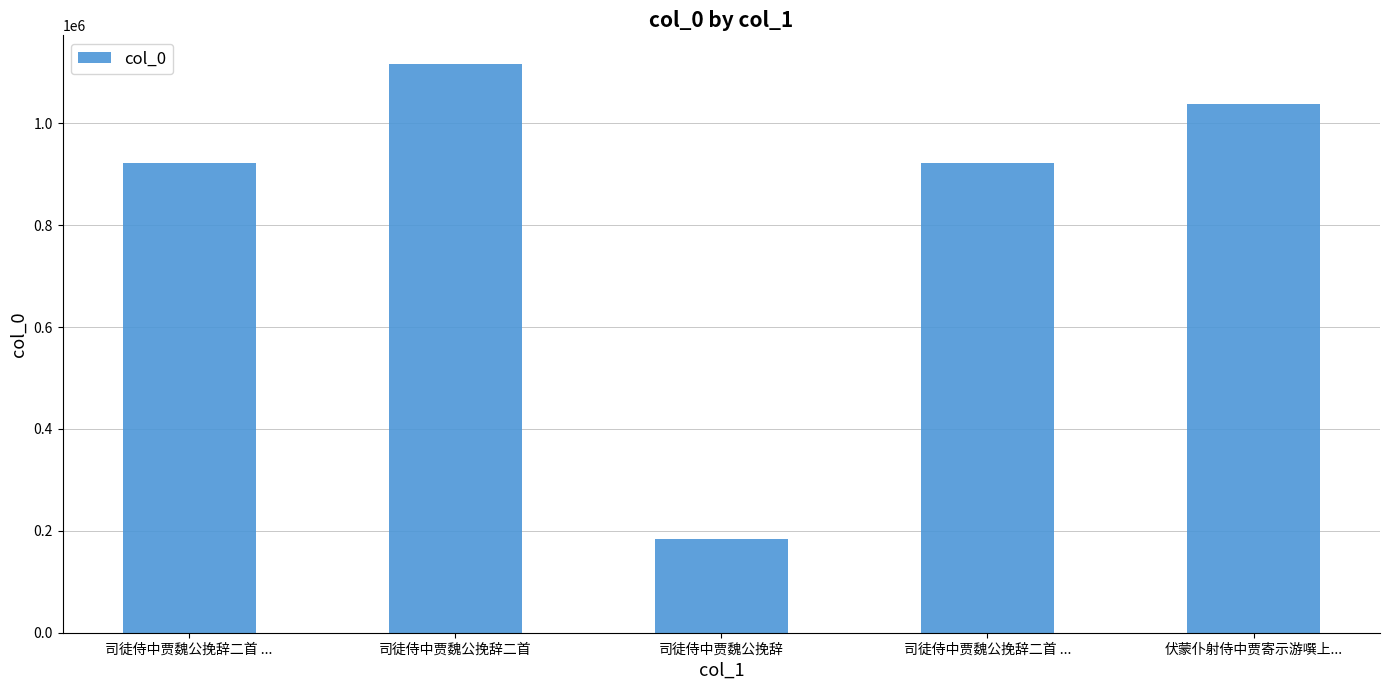

Which category has the highest value across all series?

司徒侍中贾魏公挽辞二首